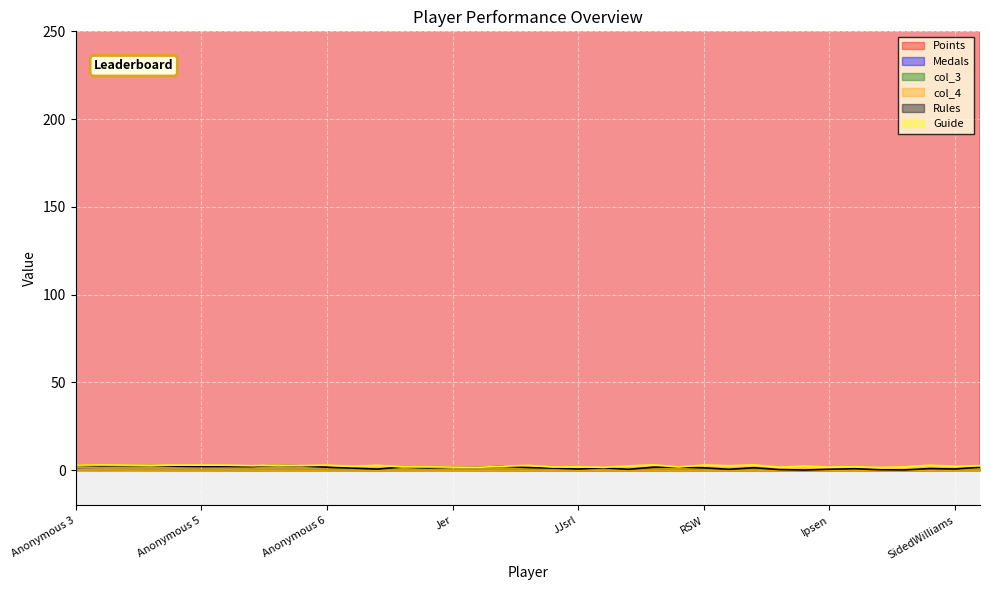

True or false: Guide has a value of 2.9 at BlazeRol.

False